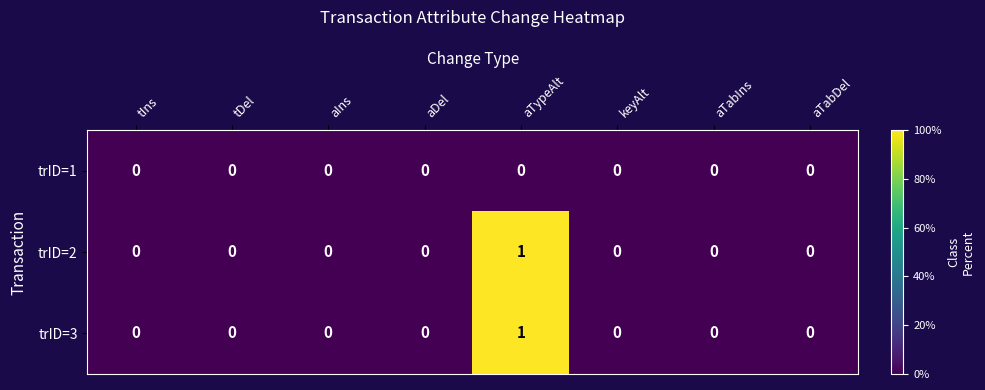

Which category has the highest value in the trID=2 series?

aTypeAlt